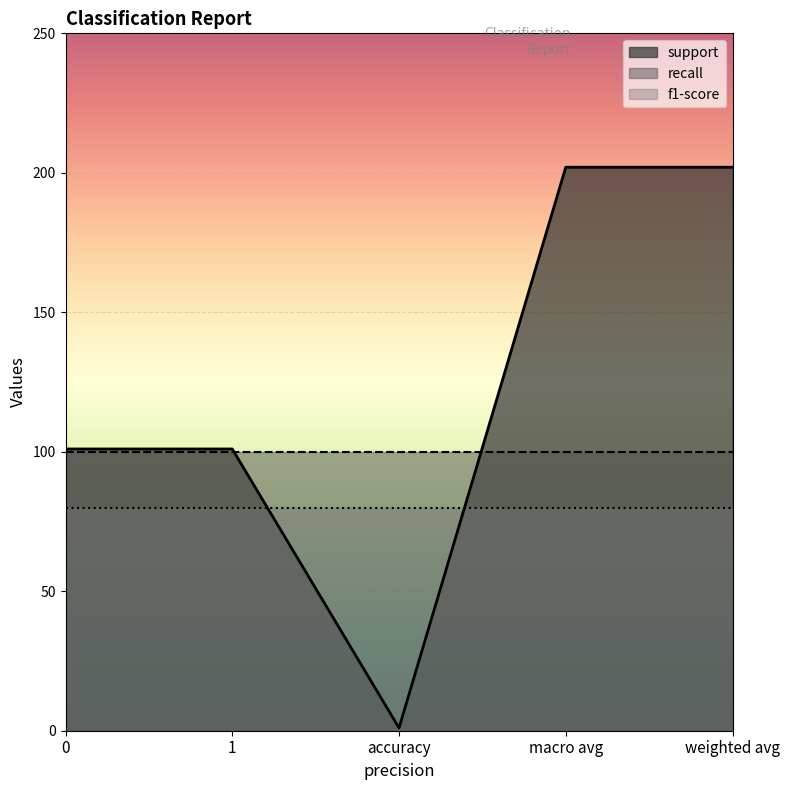

What is the difference between the support values at weighted avg and accuracy?

201